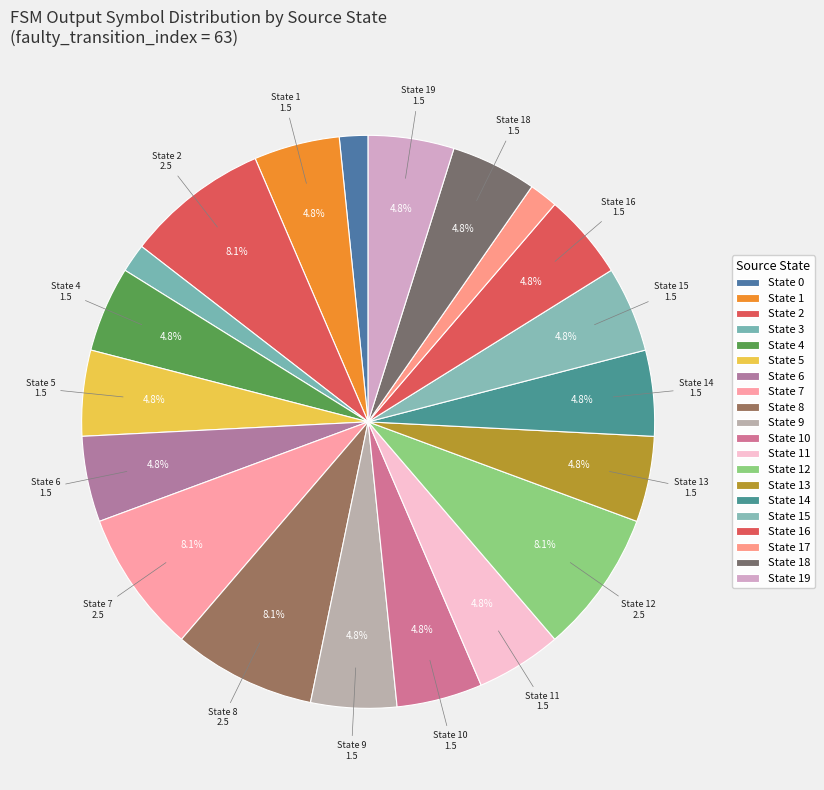

How many segments does this pie chart have?

20